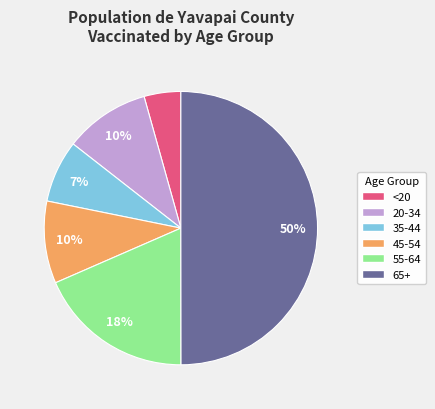

To the nearest percent, what is the difference between the largest and smallest slice percentages?

46%